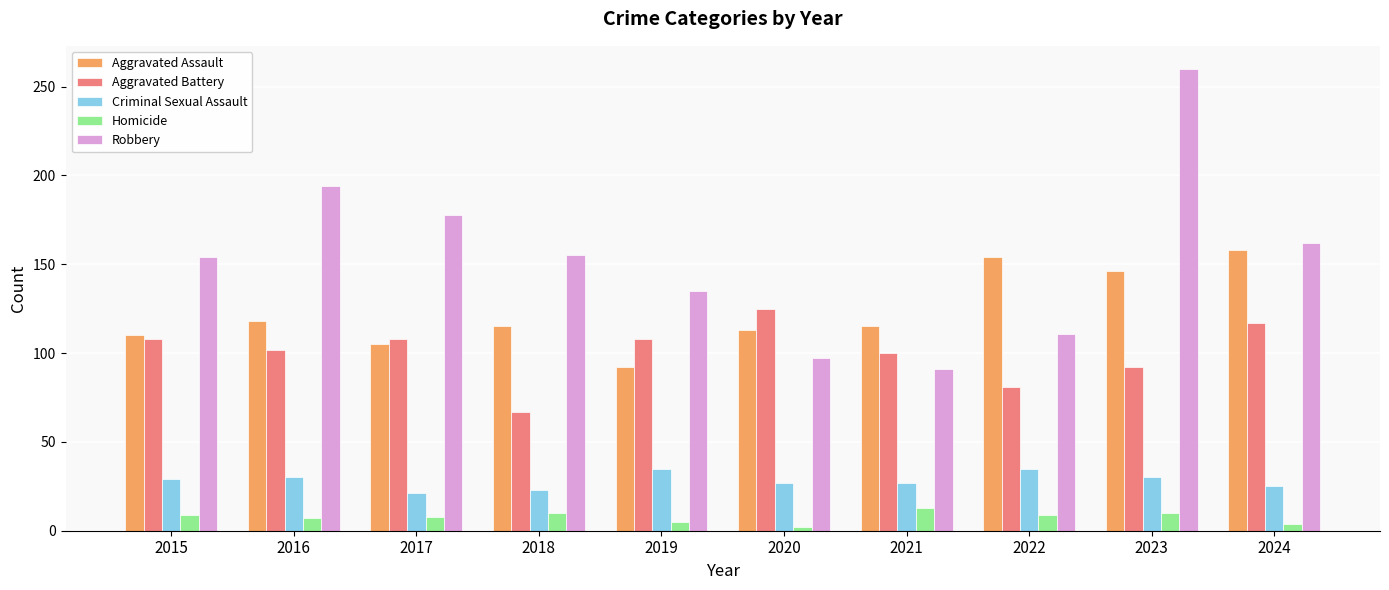

How many values in the Robbery series are below 155?

5